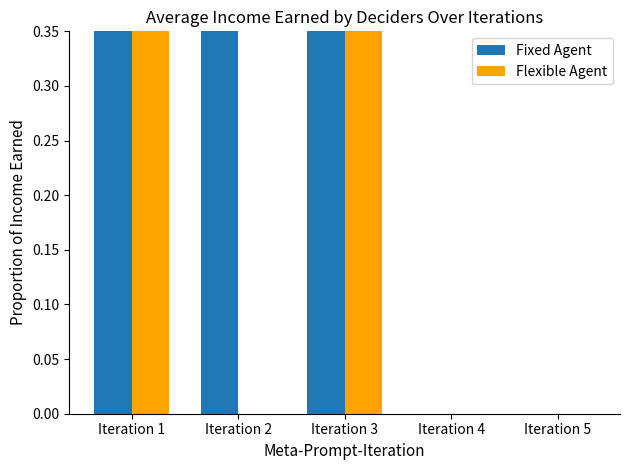

Count the number of data series in this chart.

2